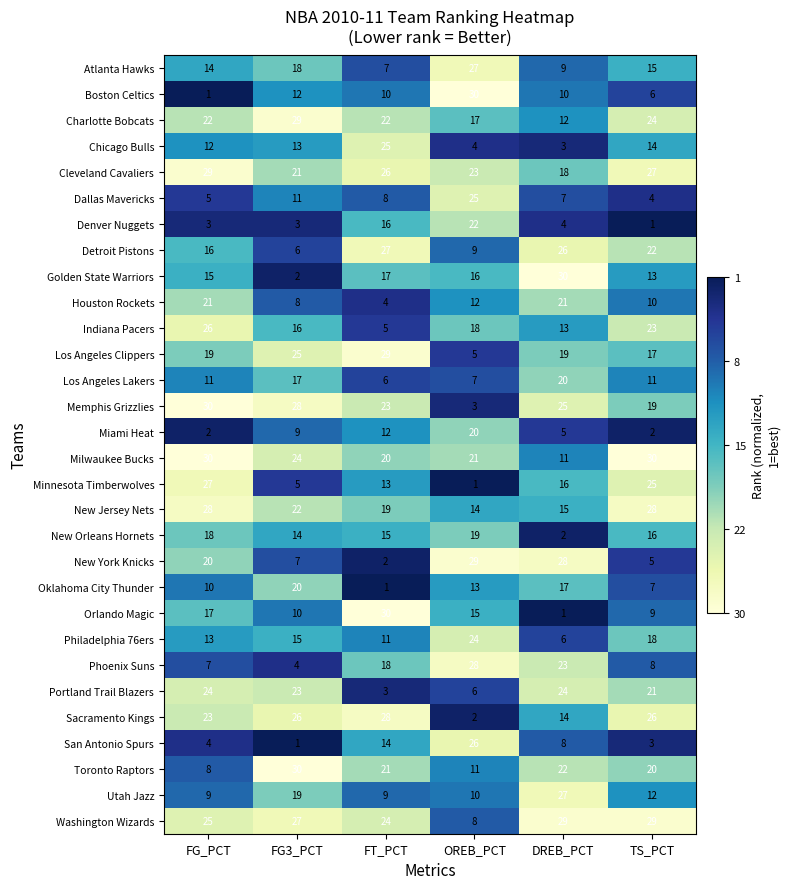

How many categories are shown in the chart?

6